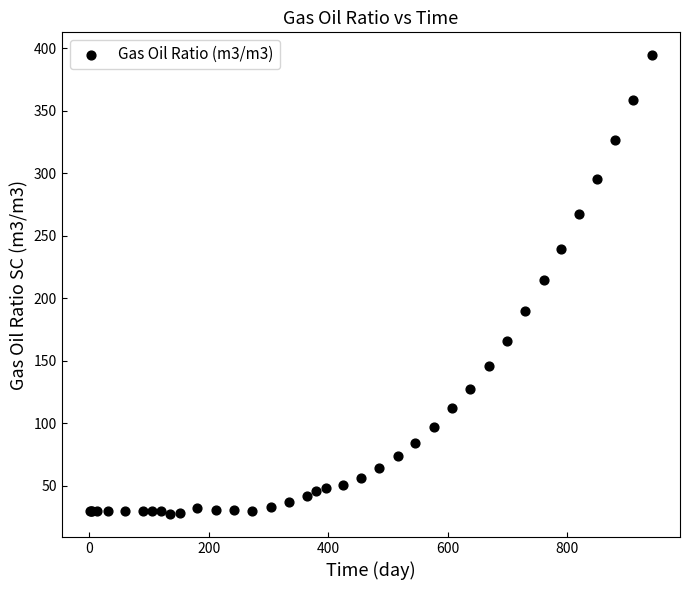

What Y value in the scatter plot is closest to 210?

214.6